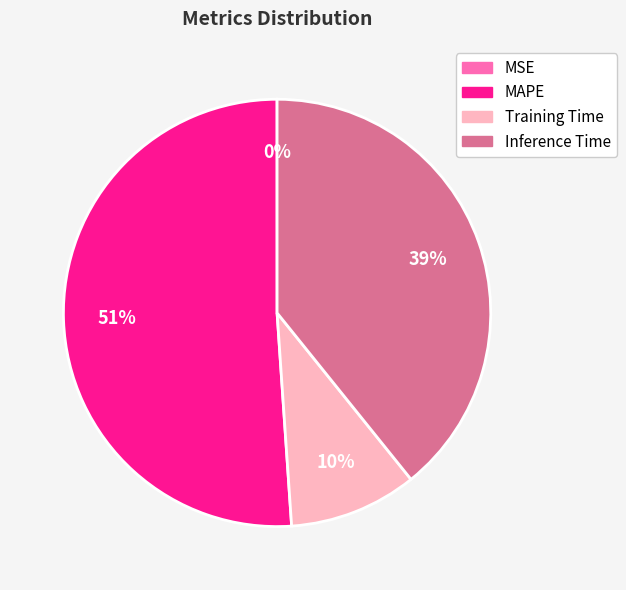

To the nearest percent, what is the average slice percentage?

25%